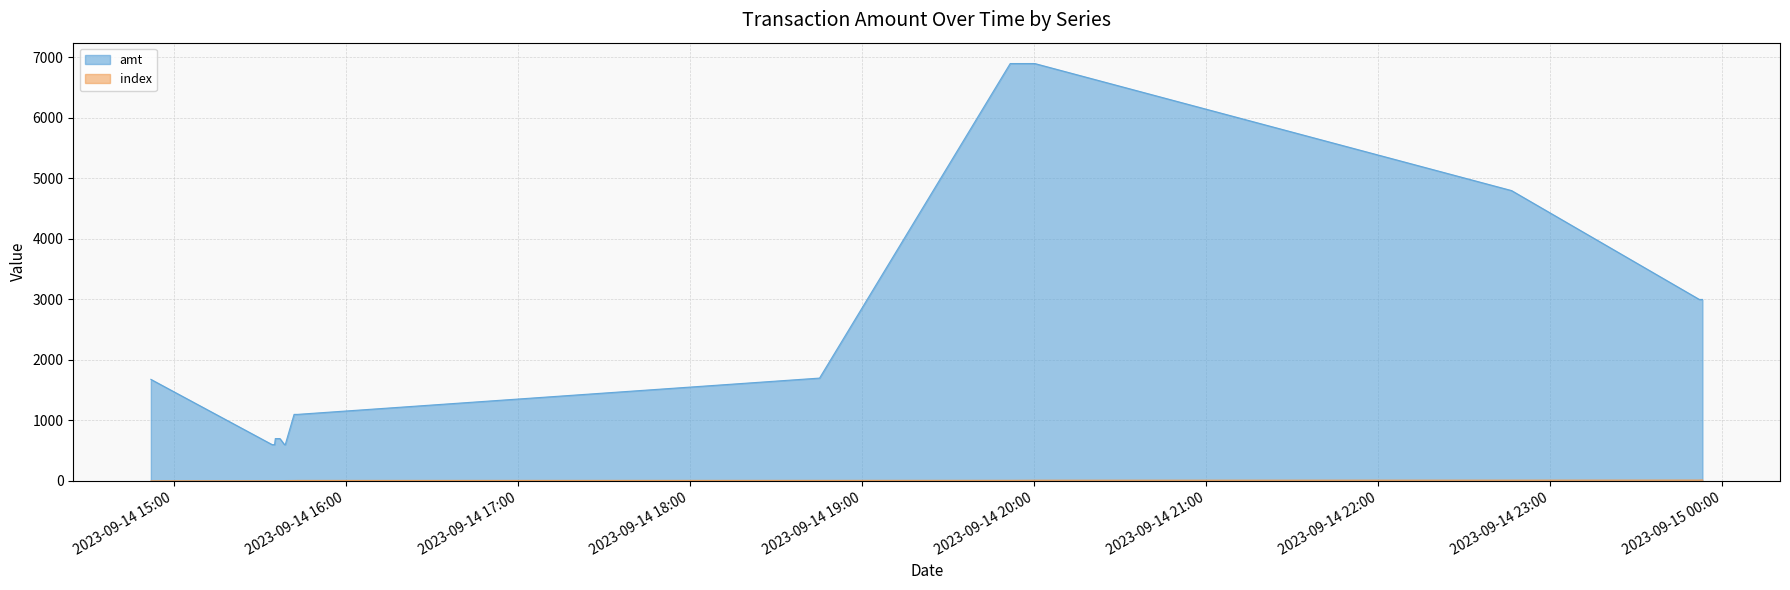

Which series has the largest total across all categories?

amt